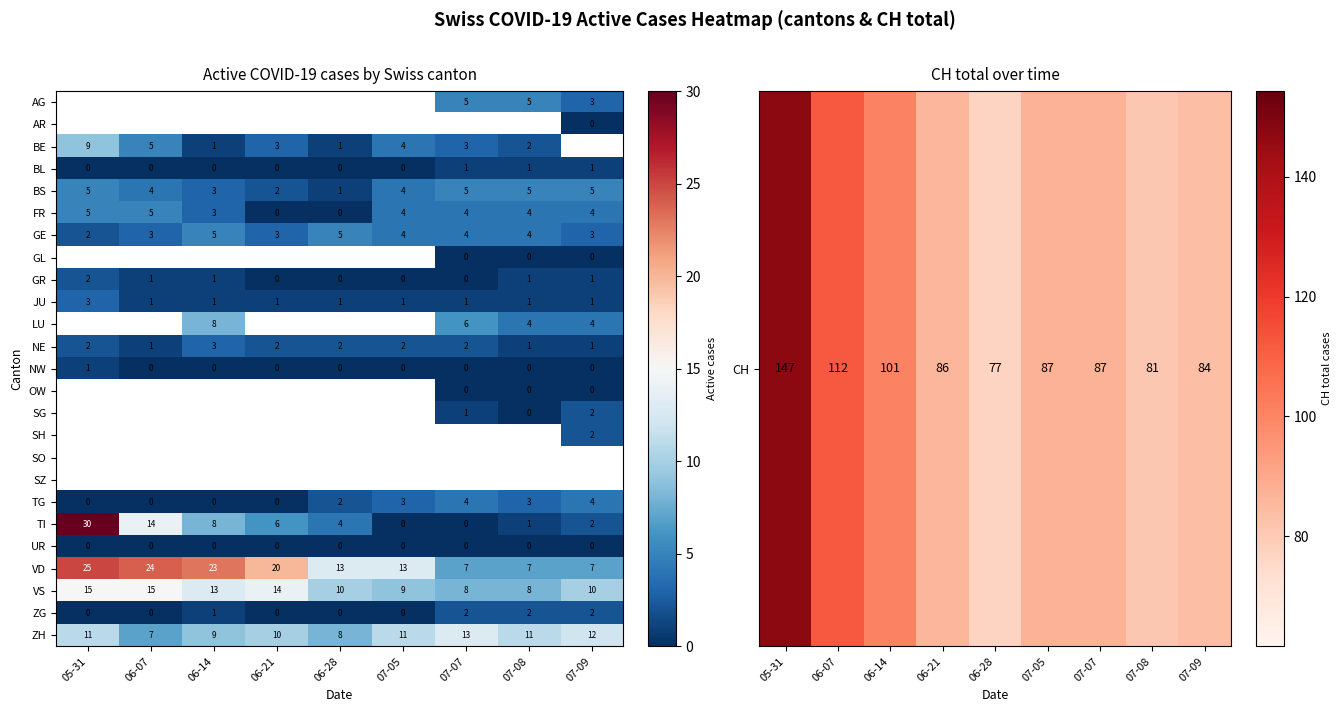

What is the average value of the ZH series?

10